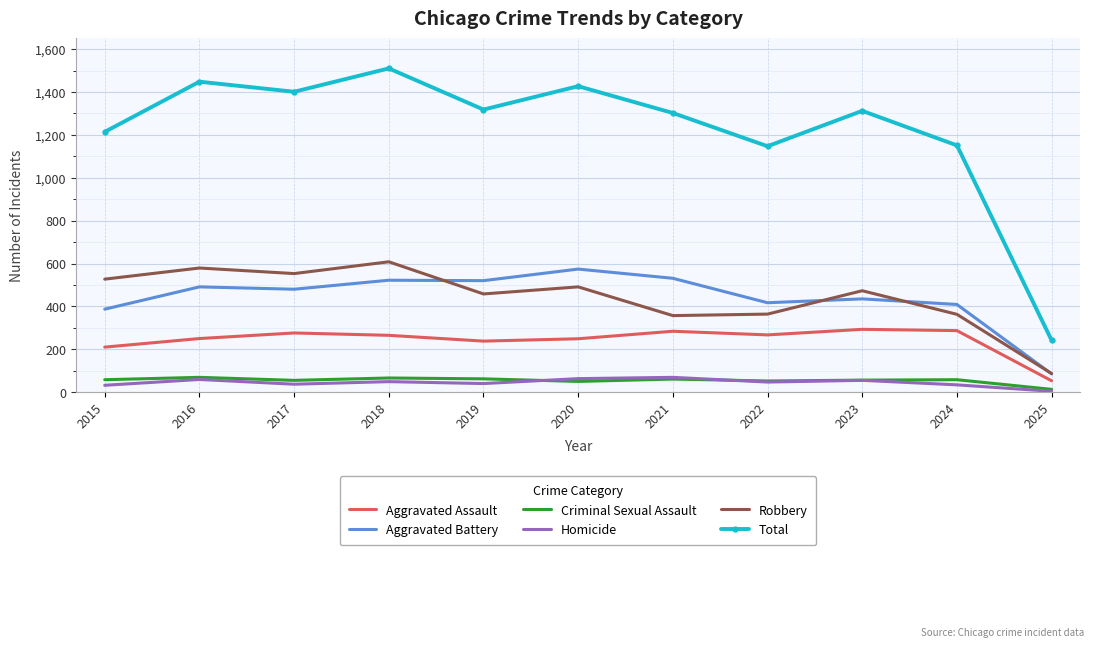

True or false: Aggravated Battery and Homicide cross at least once.

False